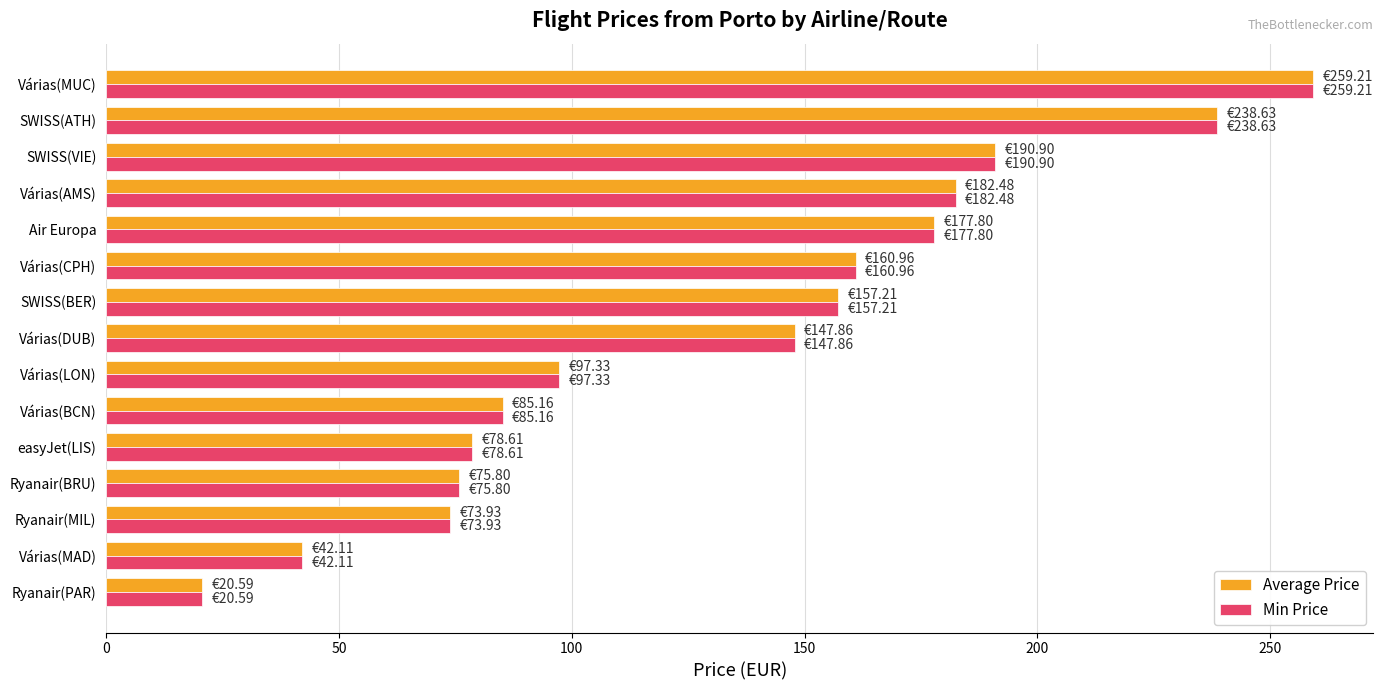

At how many categories does at least one series exceed 46?

13